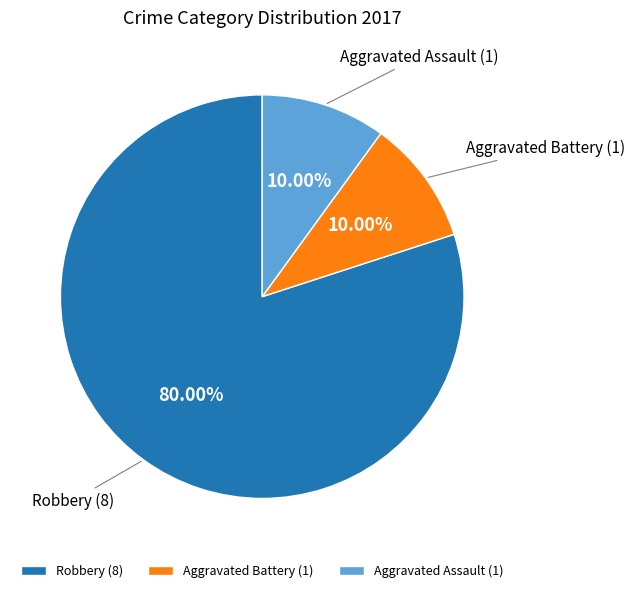

Is there a majority slice in this chart?

Yes